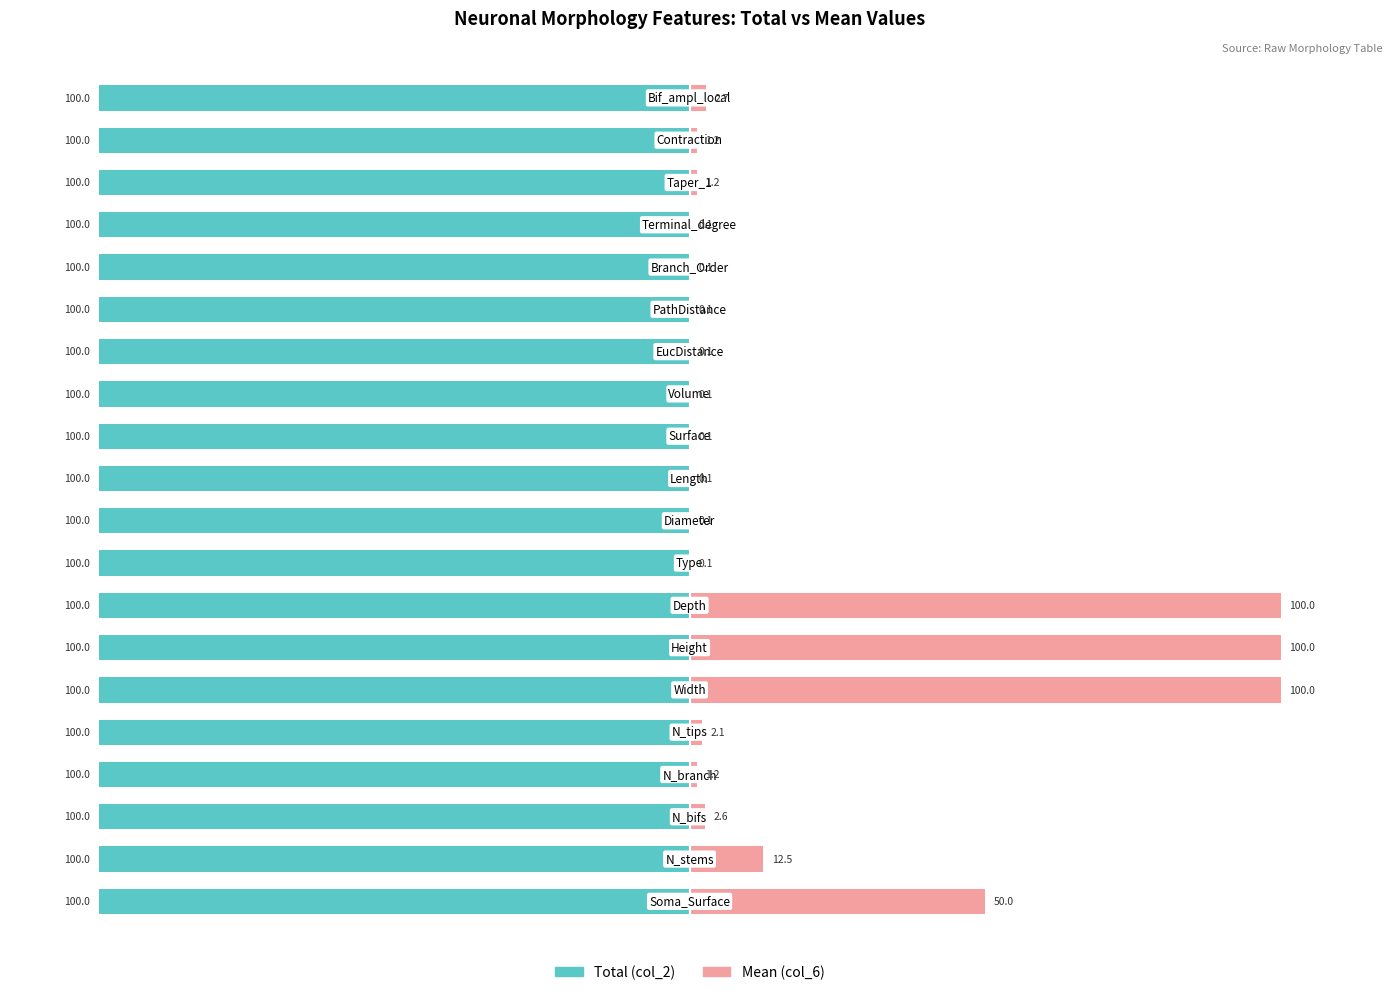

What is the difference between the maximum and minimum values in the Mean (col_6) series?

99.9